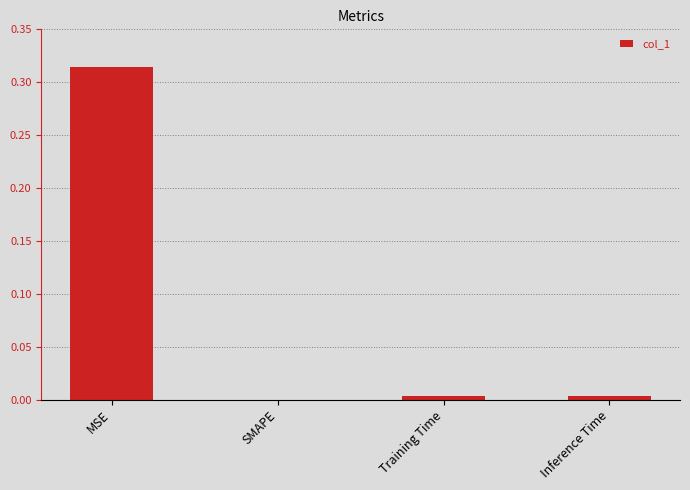

Which category has the highest value across all series?

MSE